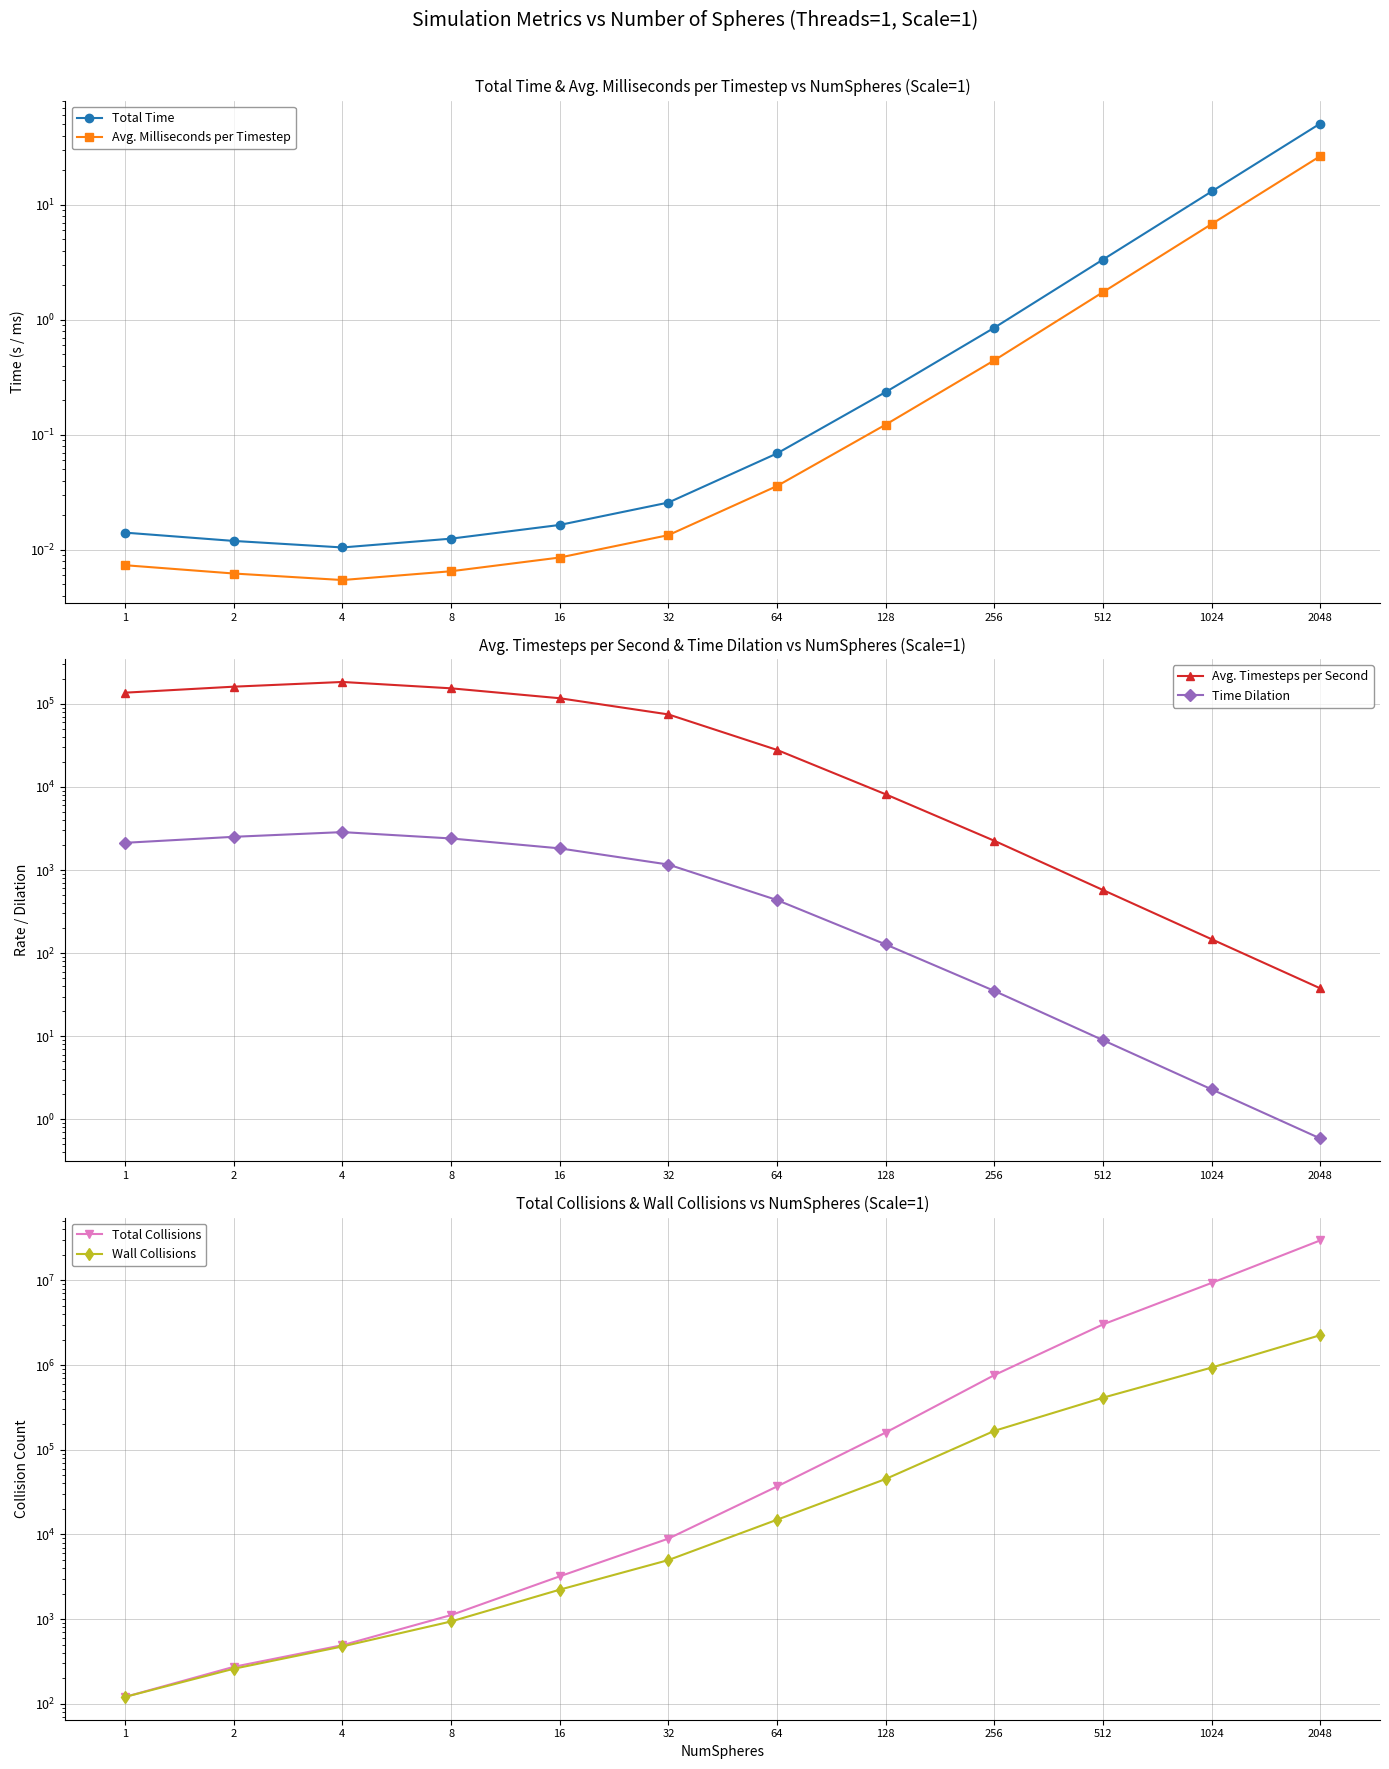

How many times do Avg. Milliseconds per Timestep and Time Dilation cross each other?

1